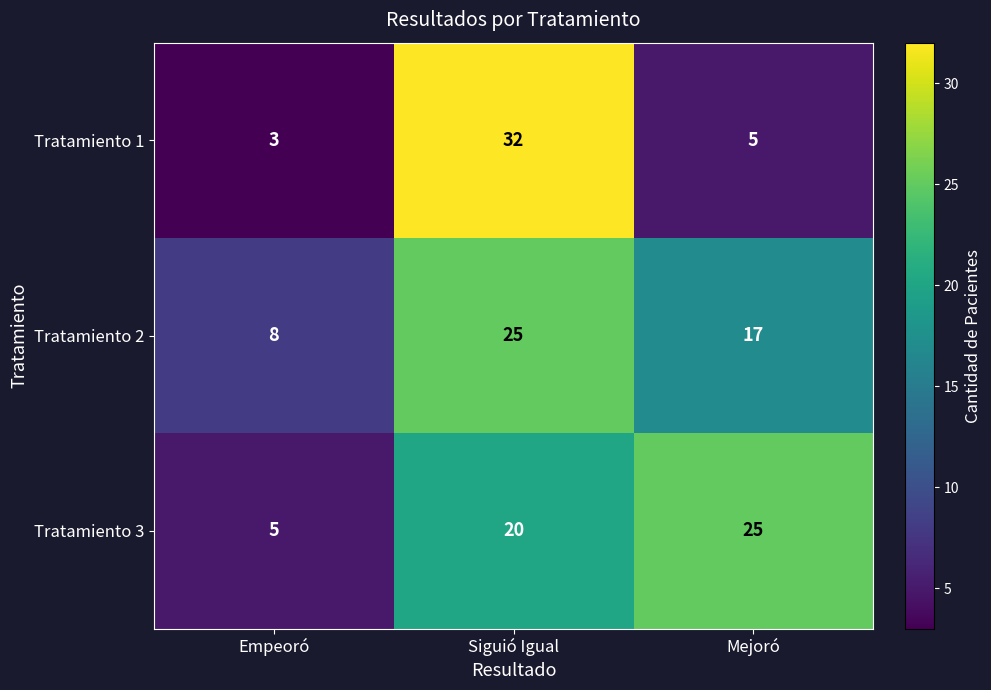

At which label is Tratamiento 3 closest to 15?

Siguió Igual